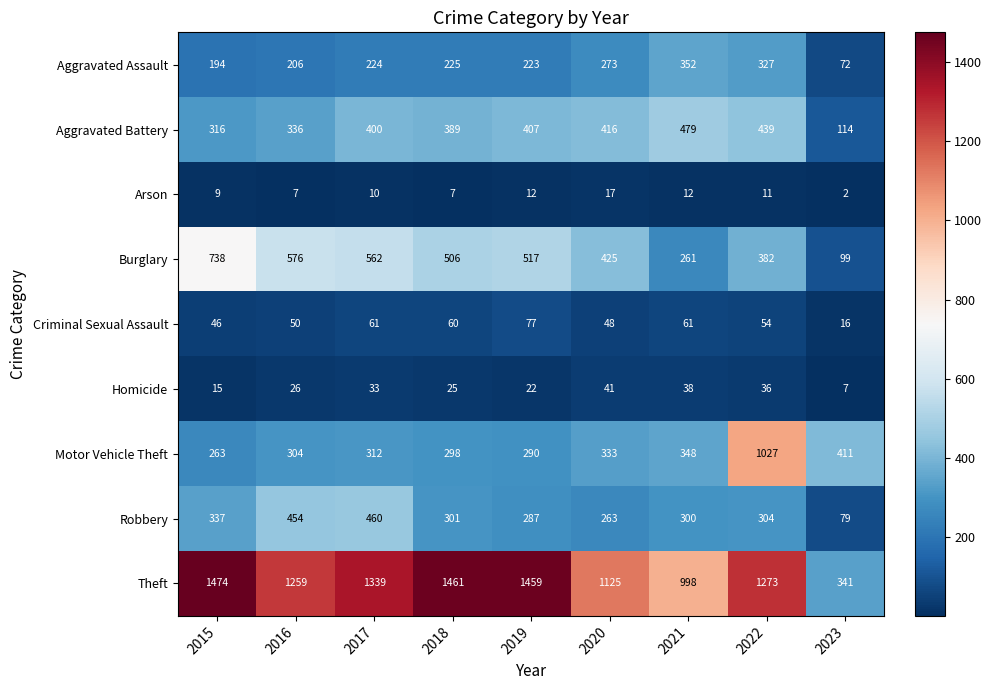

At 2016, list the series in order from largest to smallest.

Theft, Burglary, Robbery, Aggravated Battery, Motor Vehicle Theft, Aggravated Assault, Criminal Sexual Assault, Homicide, Arson